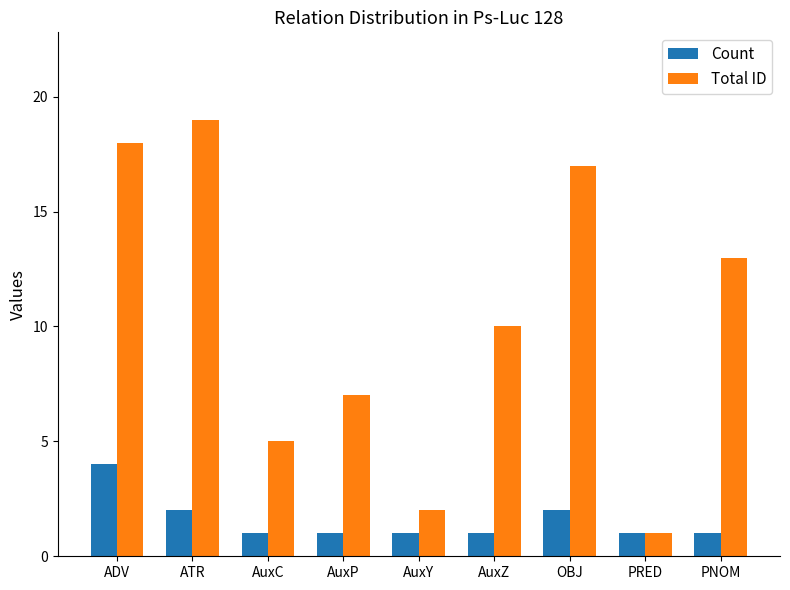

Which series has the widest spread of values?

Total ID